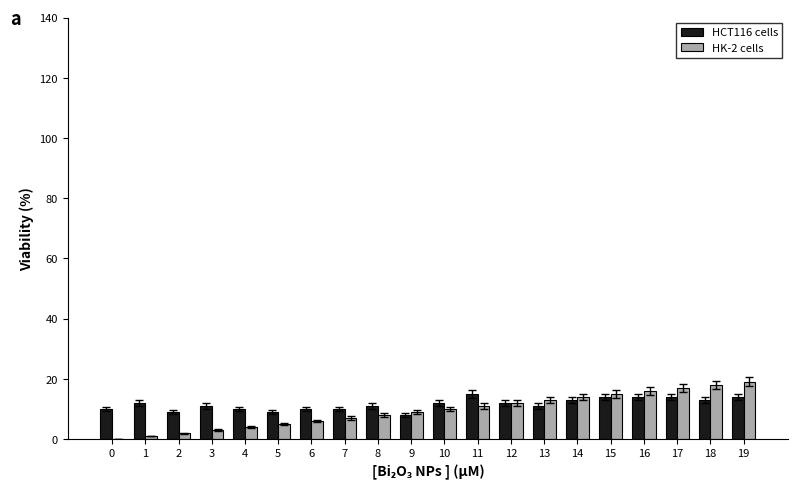

What are all the series names shown in the legend?

HCT116 cells, HK-2 cells